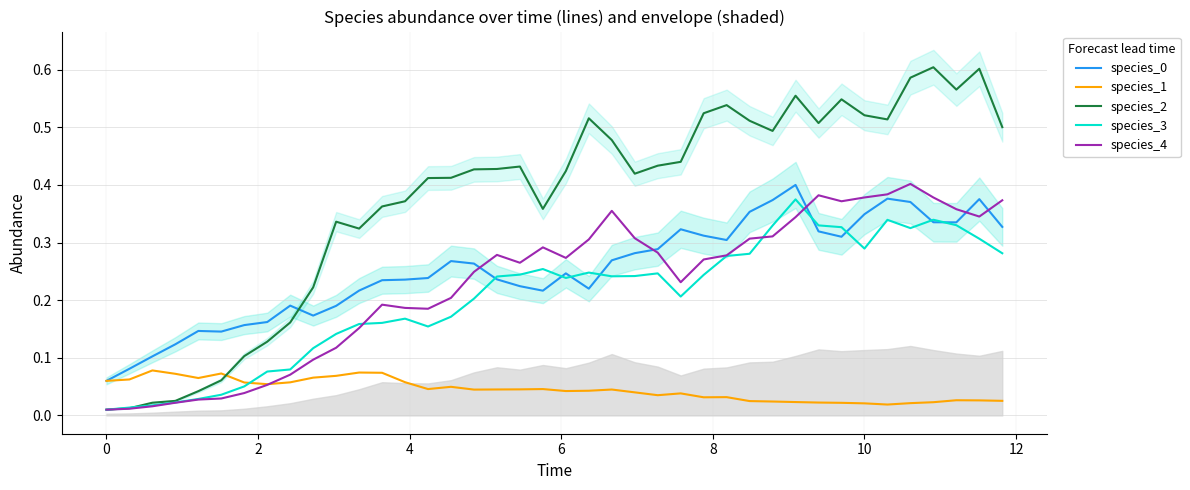

True or false: species_2 and species_0 intersect in this chart.

True